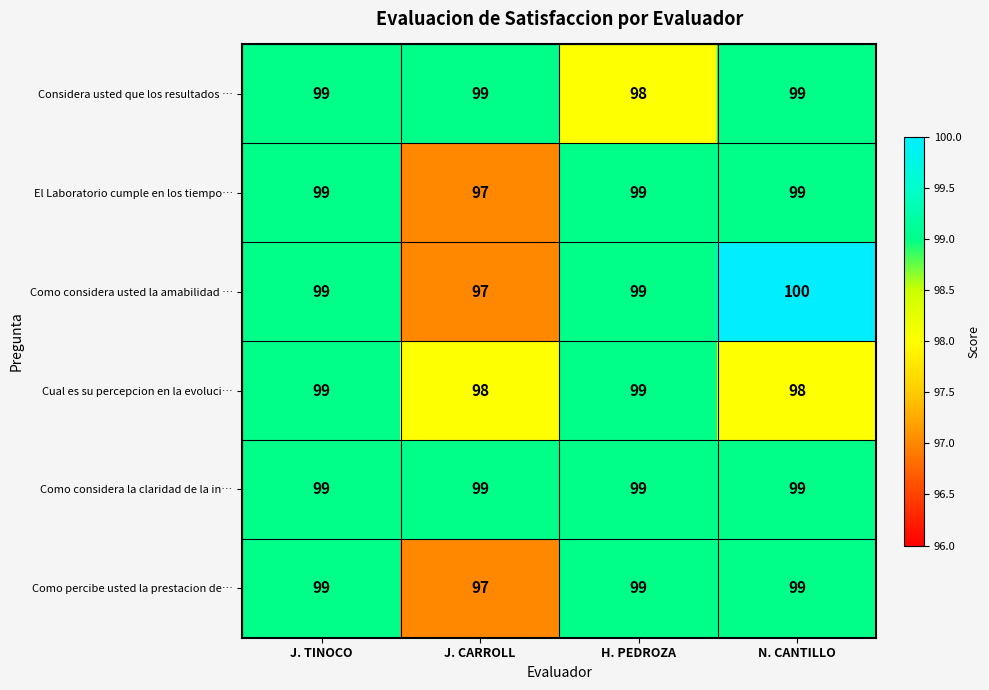

Read the Como considera usted la amabilidad … value at J. CARROLL.

97